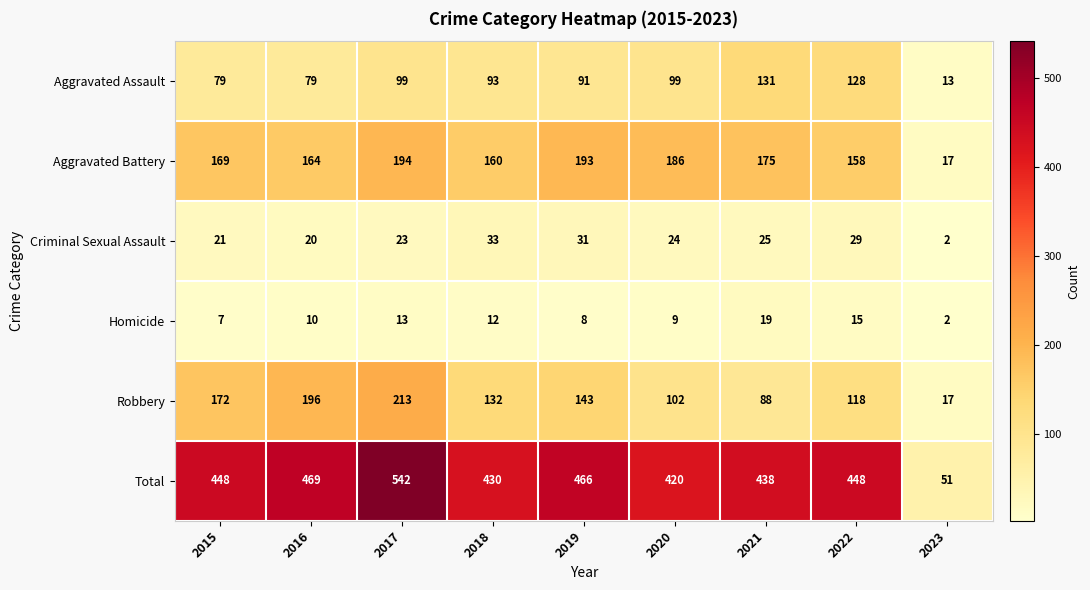

Which series changed the most between 2016 and 2019?

Robbery